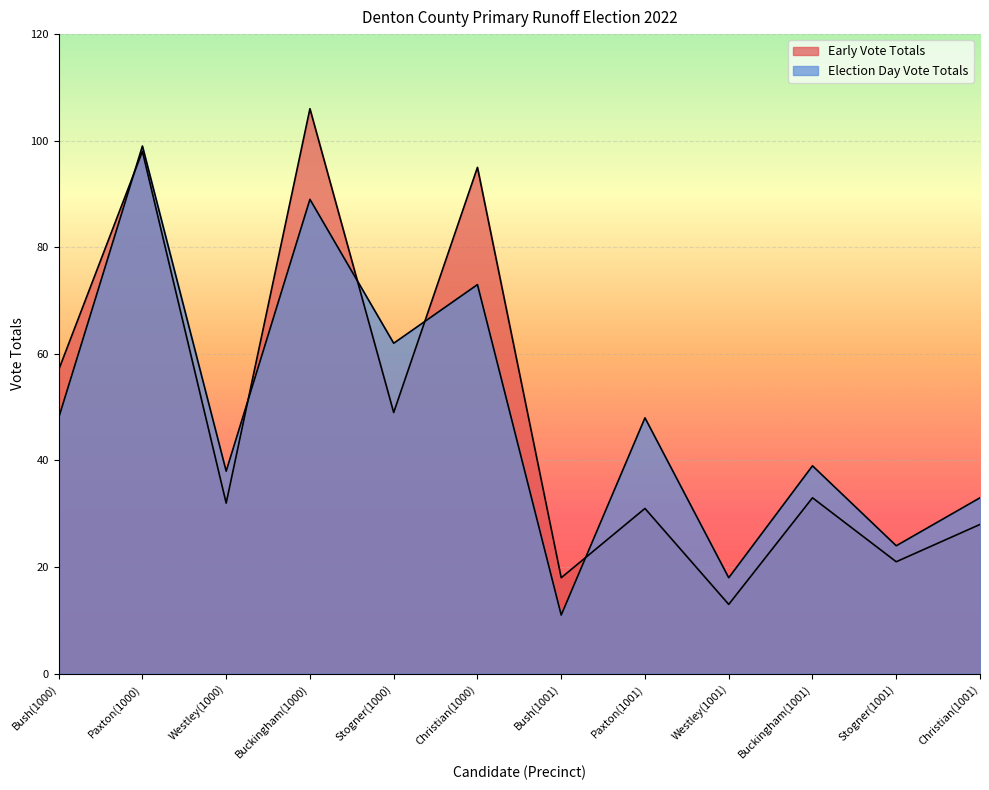

List the series in order of their peak value, lowest first.

Election Day Vote Totals, Early Vote Totals